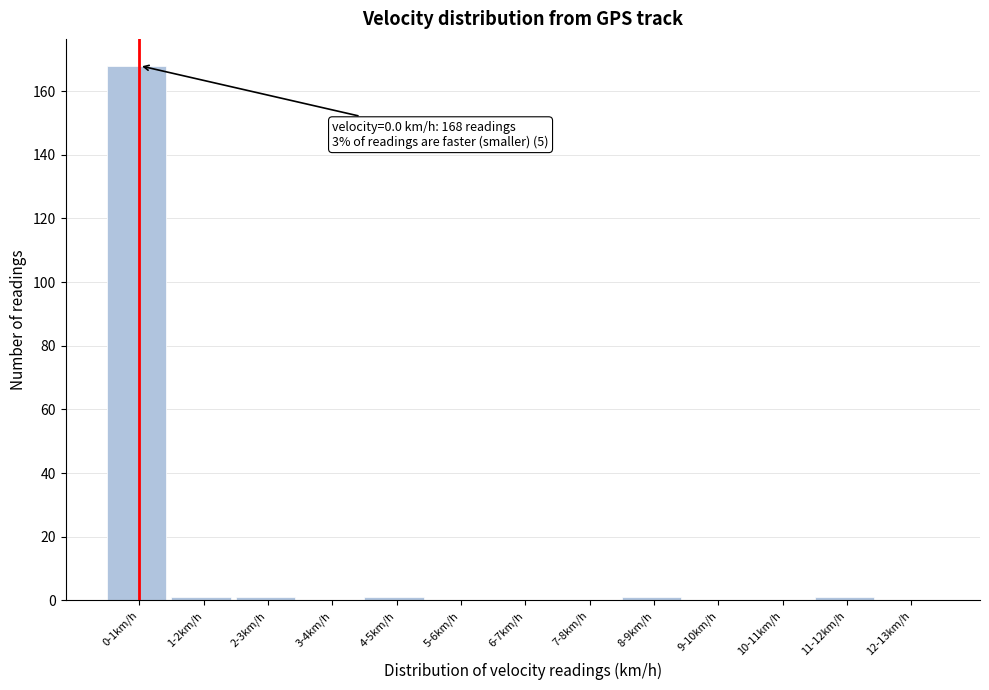

Reading left to right, extract all data points from this chart.

0-1km/h=168	1-2km/h=1	2-3km/h=1	3-4km/h=0	4-5km/h=1	5-6km/h=0	6-7km/h=0	7-8km/h=0	8-9km/h=1	9-10km/h=0	10-11km/h=0	11-12km/h=1	12-13km/h=0